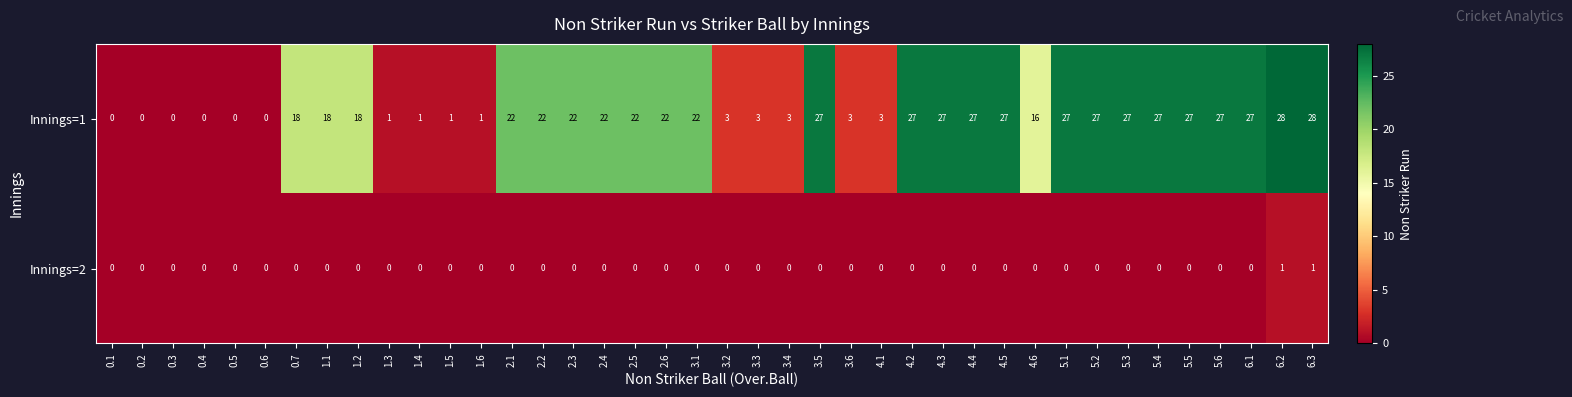

Which series has the largest total across all categories?

Innings=1